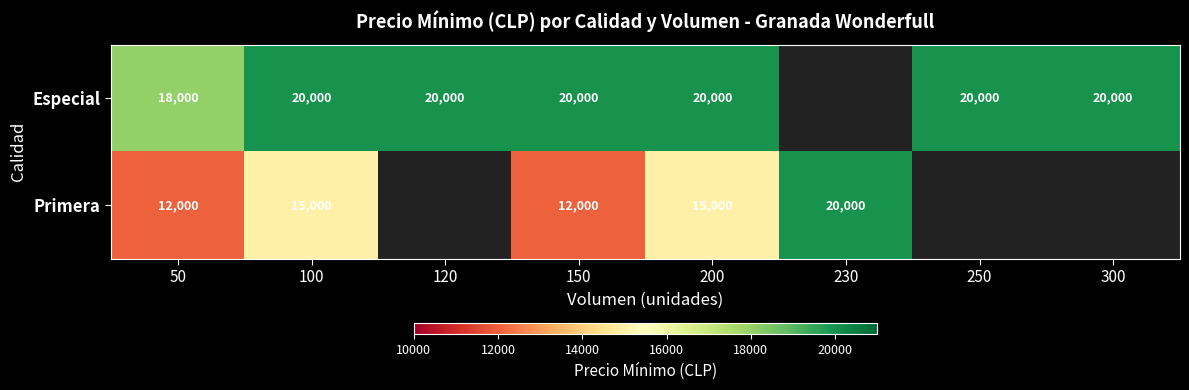

At which category is the sum across all series the highest?

100